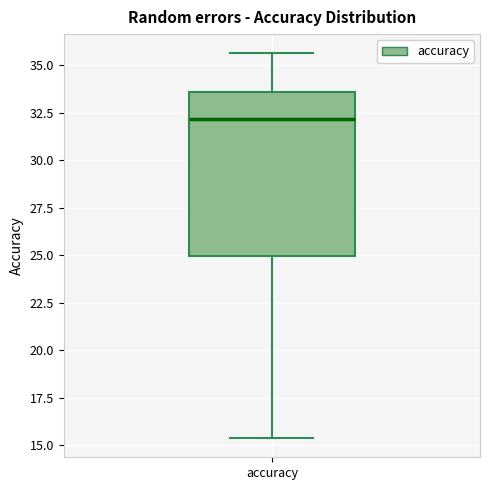

Read this box plot against the y-axis: the position of the median line, the range covered by the box, and the ends of both whiskers. The values are not printed on the chart, so give them approximately, as read against the axis.

median 32.0, box 25.0 to 33.5, whiskers 15.5 to 35.5